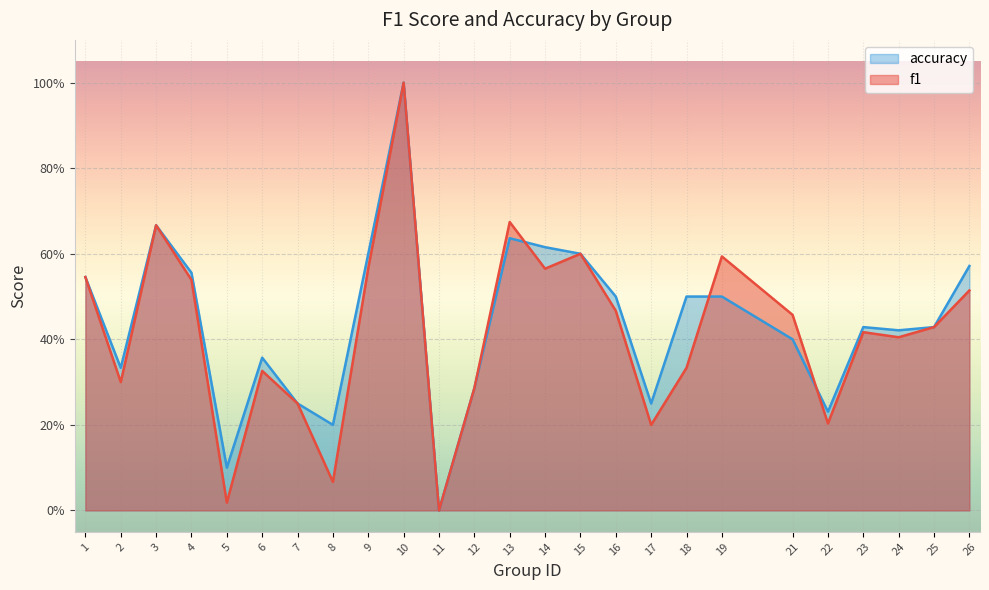

The value of accuracy at 22 is 0.2. True or false?

True